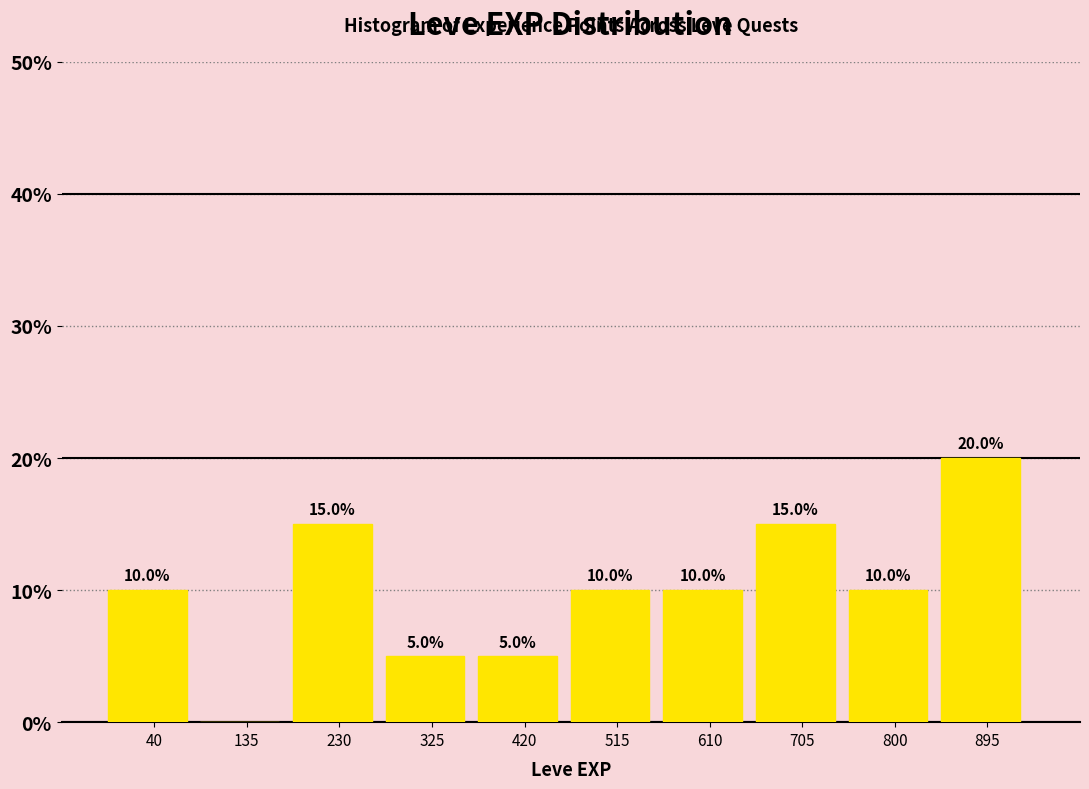

Reading right to left, extract all data points from this chart.

895=20	800=10	705=15	610=10	515=10	420=5	325=5	230=15	135=0	40=10